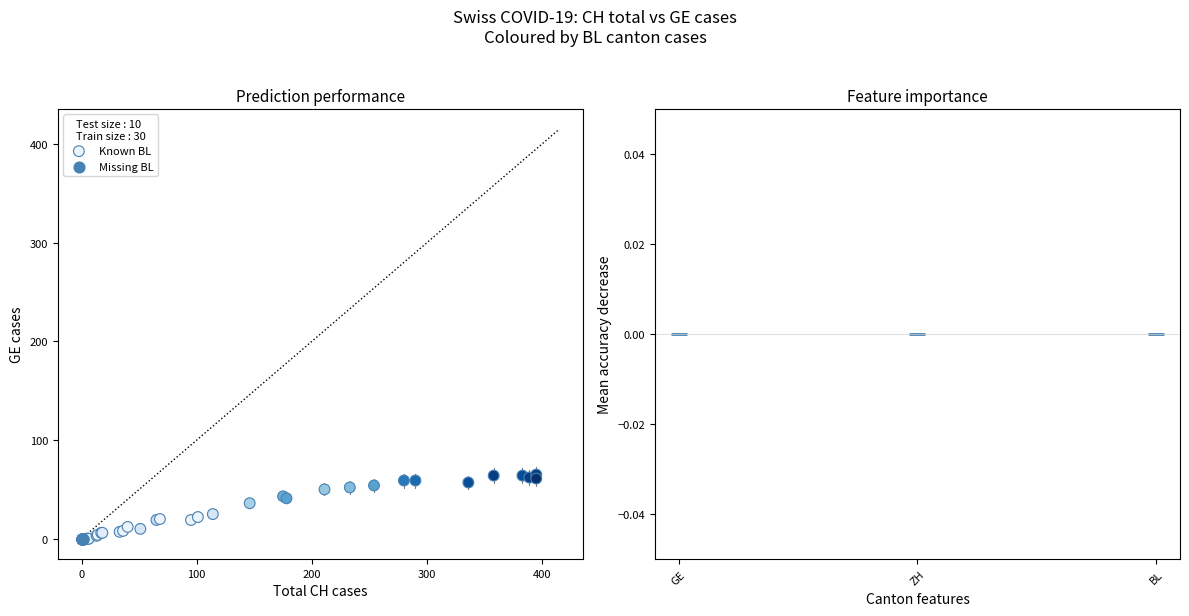

What are all the series names shown in the legend?

Known BL, Missing BL